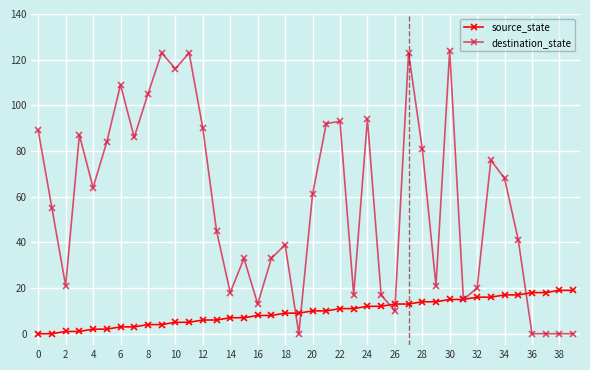

Which series has the largest range (max minus min)?

destination_state